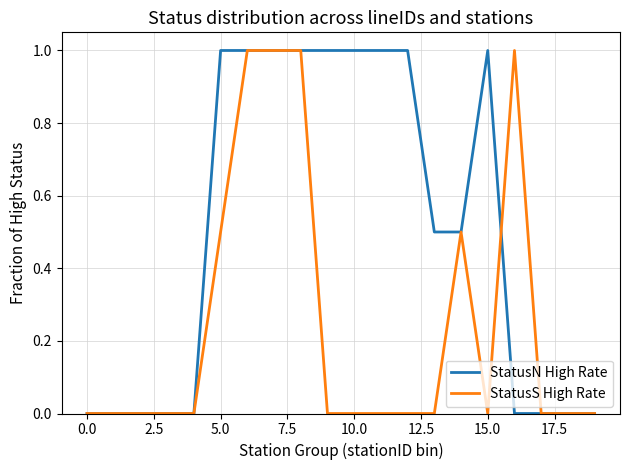

Does the chart display data point markers on the line(s)?

No